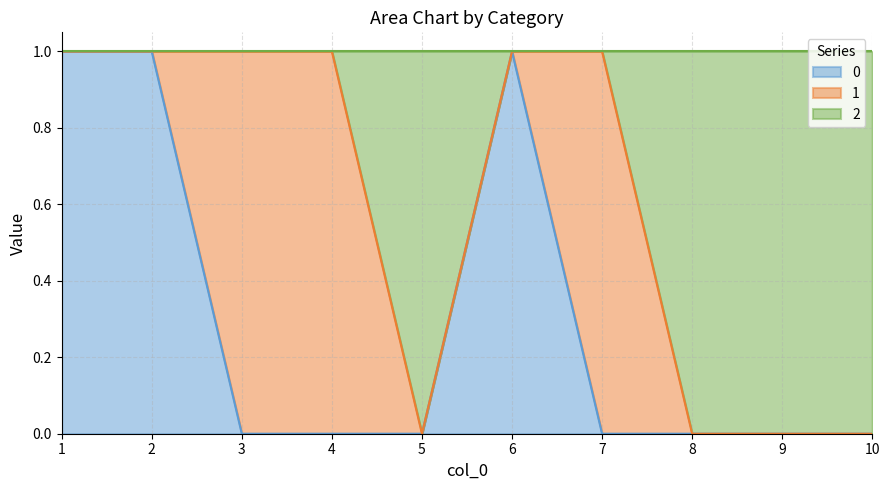

What is the total value across all series at 4?

1